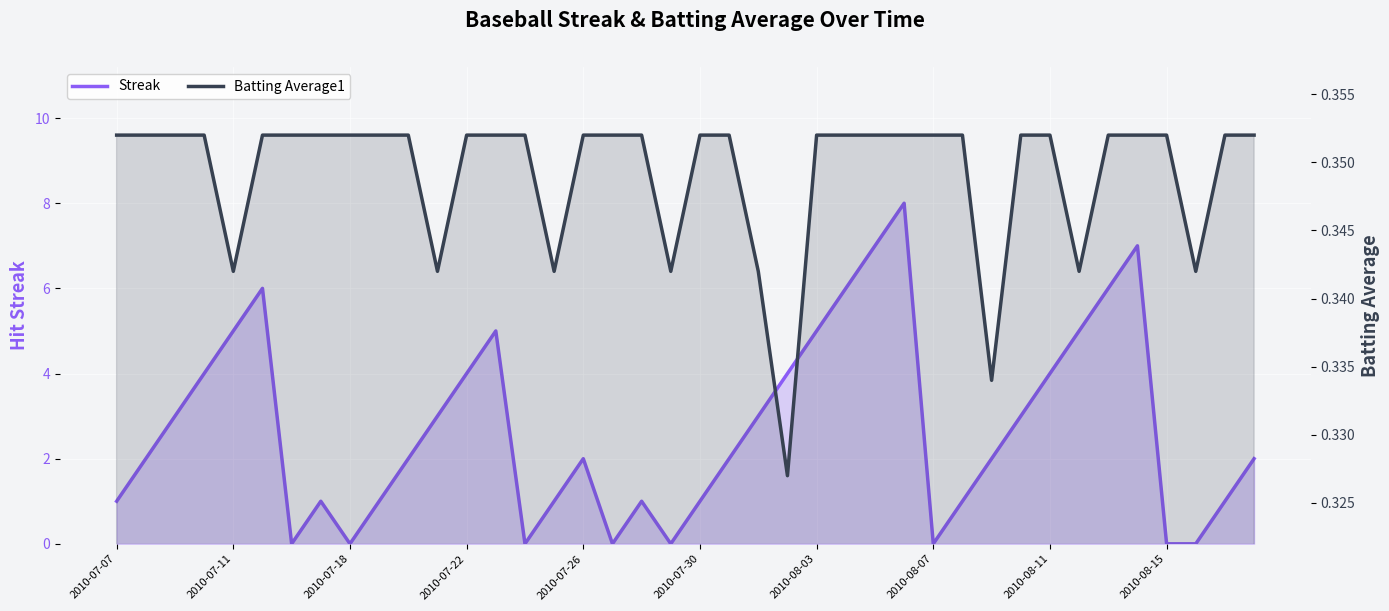

What is the maximum value for Batting Average1?

0.4